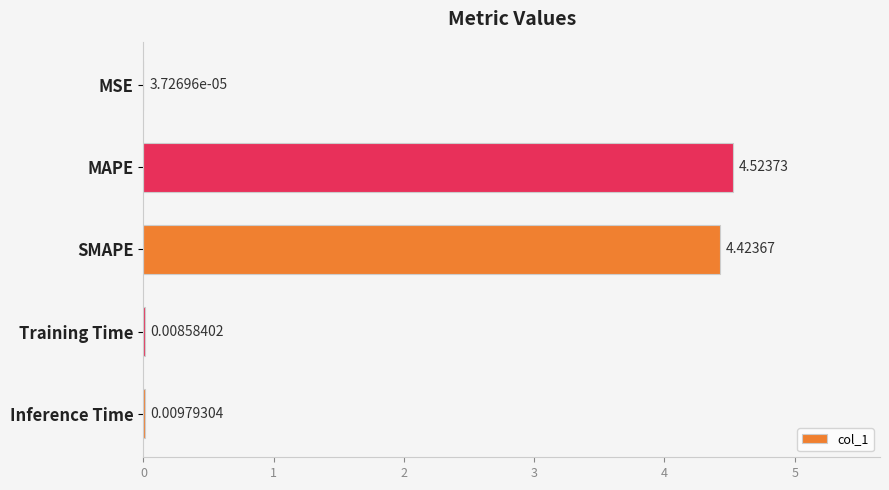

What is the sum of all values?

9.0